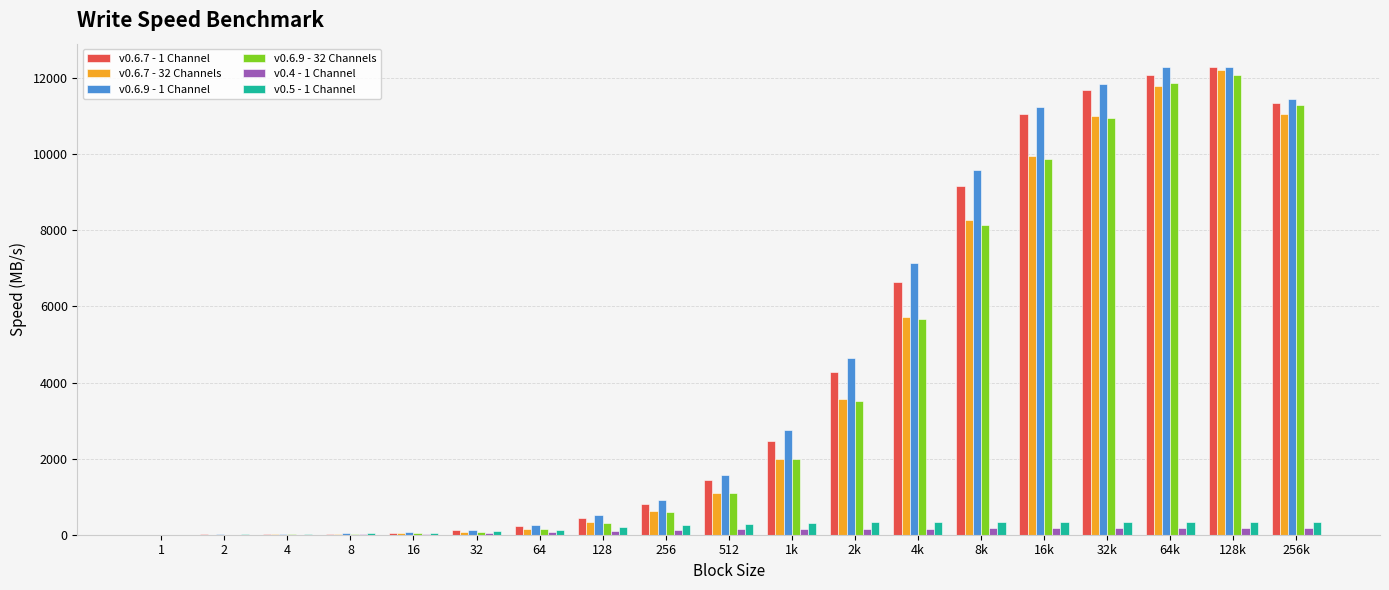

What is the greatest value displayed?

12290.0